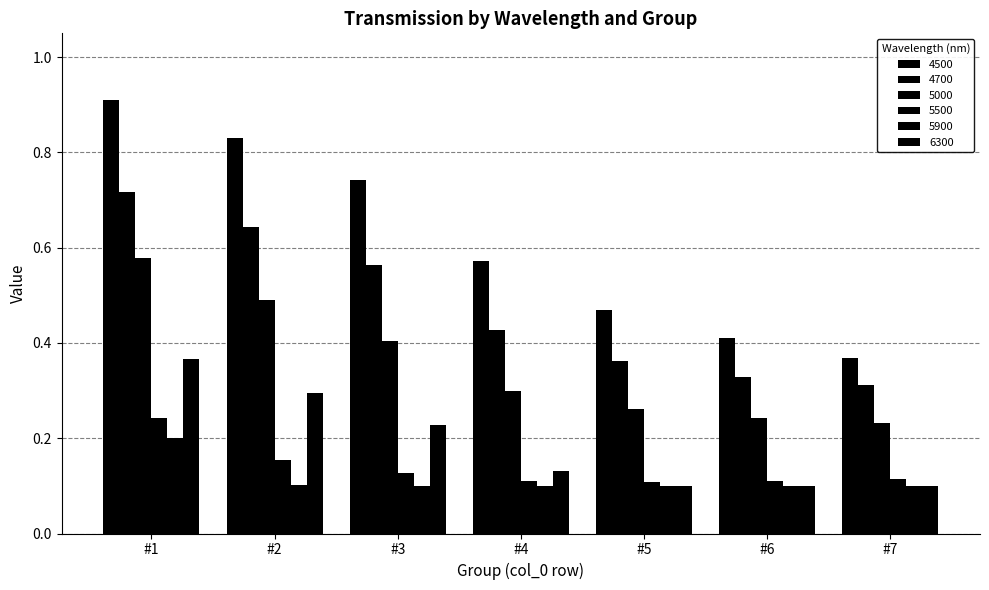

What is the value of the 4500 bar at the 6th from the left?

0.4